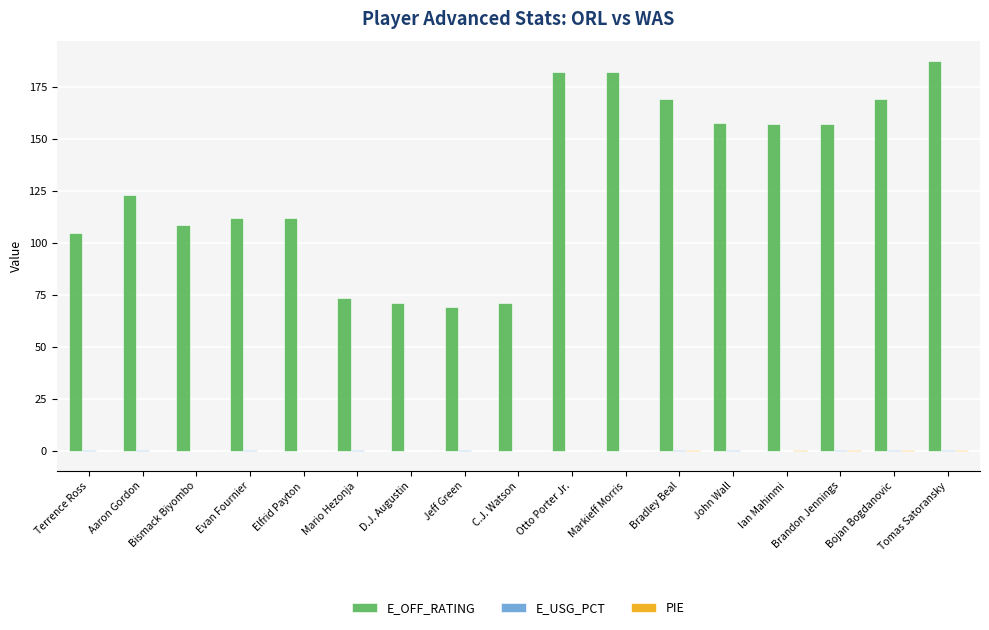

True or false: E_OFF_RATING has a value of 123.0 at Aaron Gordon.

True